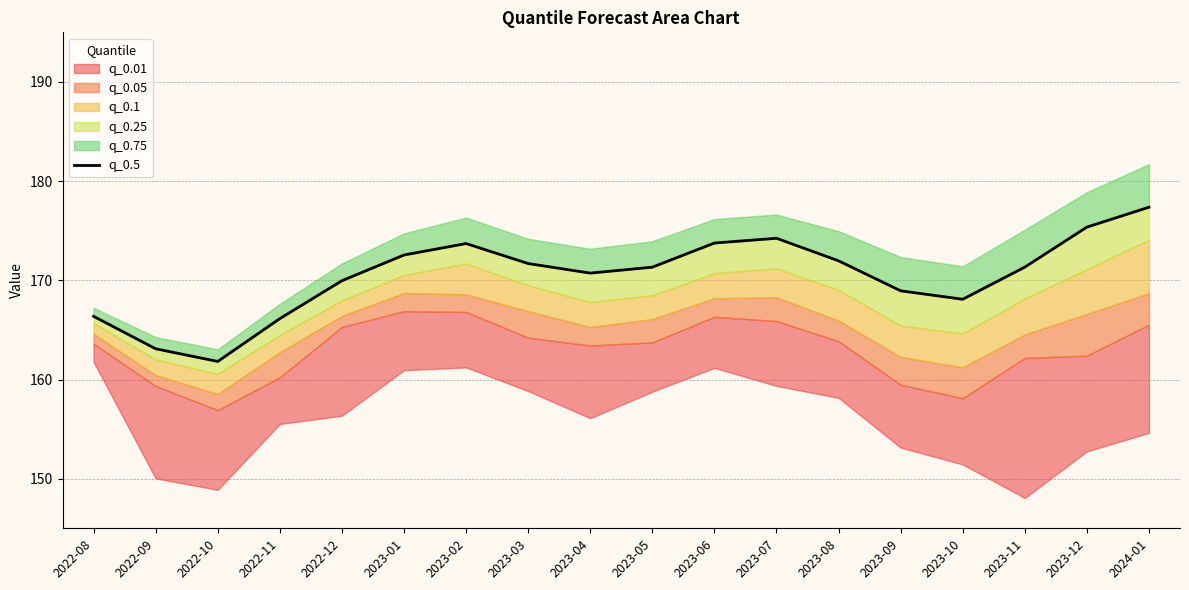

What is the difference between the values at 2023-08 and 2023-07?

2.3